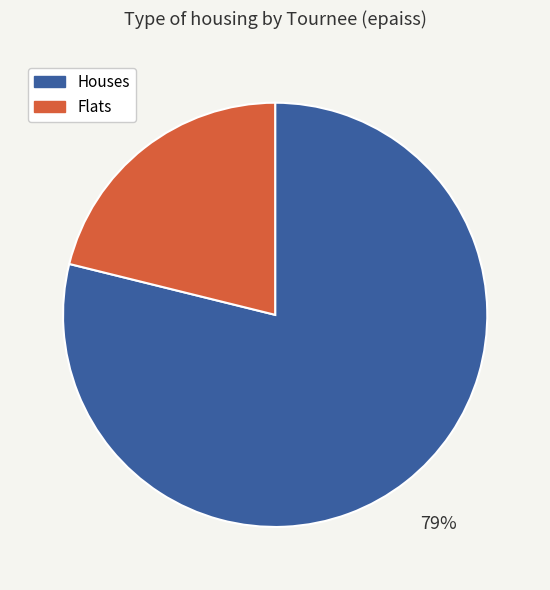

Between Flats and Houses, which is larger?

Houses